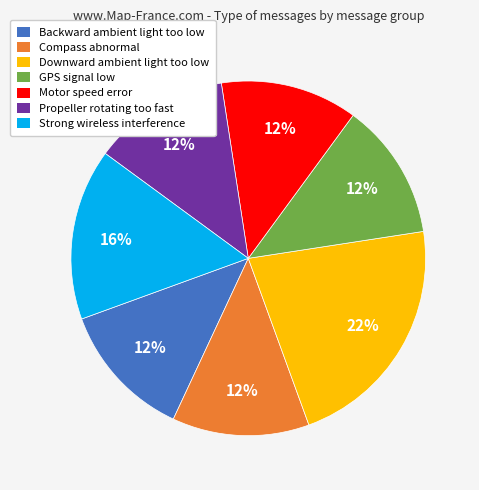

Combined, do Strong wireless interference and Propeller rotating too fast account for over 50%?

No